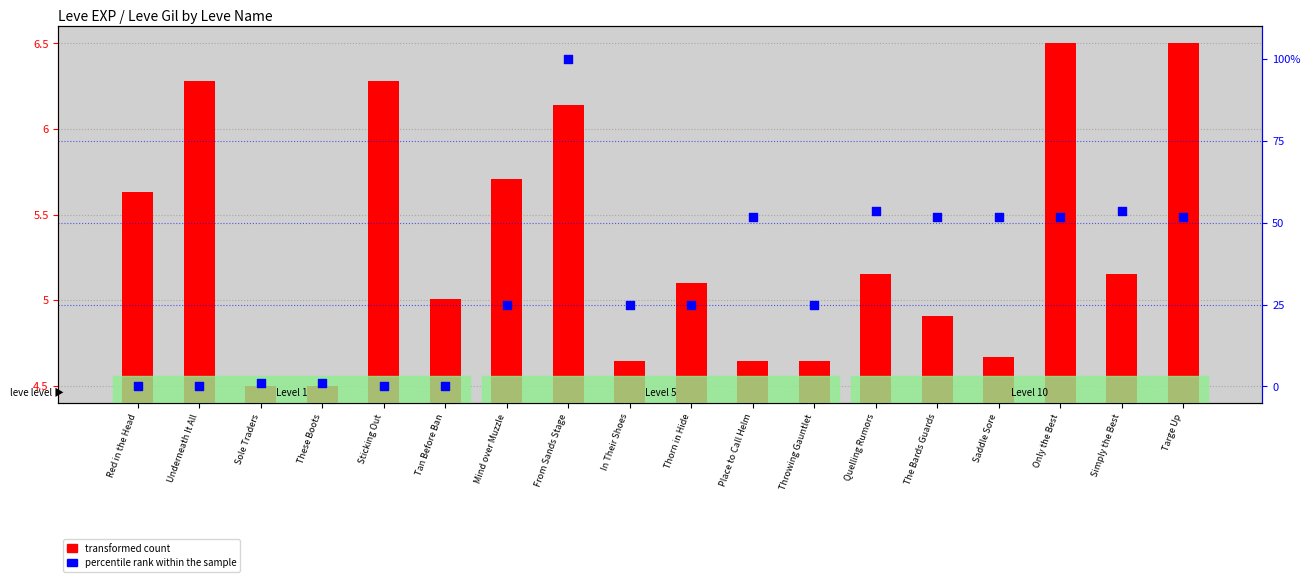

Which series has the largest total across all categories?

percentile rank within the sample